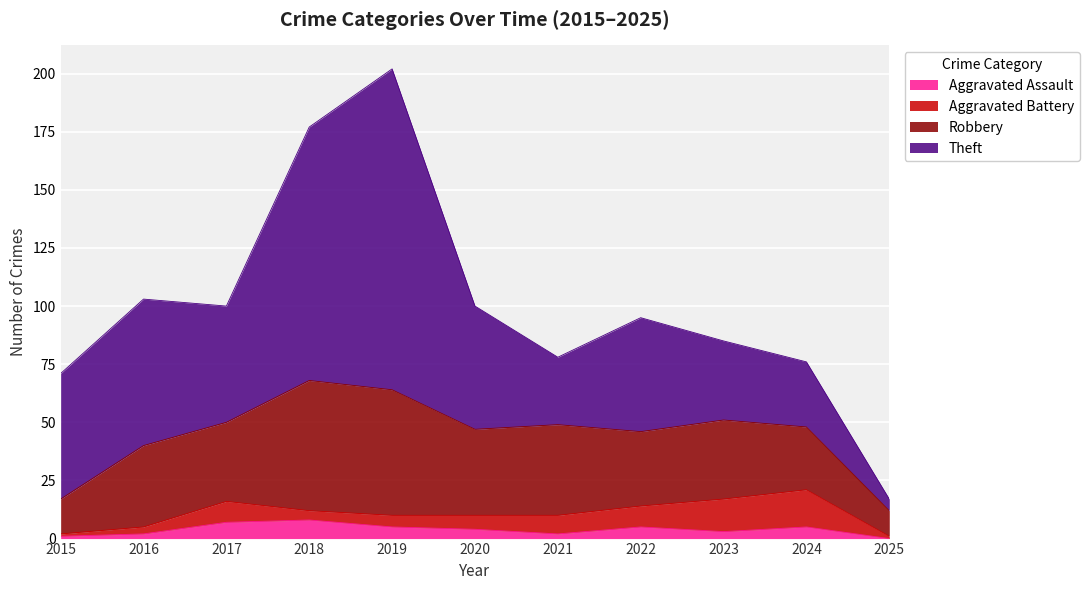

Reading right to left, extract all data points from this chart.

Aggravated Assault: 2025=0	2024=5	2023=3	2022=5	2021=2	2020=4	2019=5	2018=8	2017=7	2016=2	2015=1
Aggravated Battery: 2025=1	2024=16	2023=14	2022=9	2021=8	2020=6	2019=5	2018=4	2017=9	2016=3	2015=1
Robbery: 2025=11	2024=27	2023=34	2022=32	2021=39	2020=37	2019=54	2018=56	2017=34	2016=35	2015=15
Theft: 2025=5	2024=28	2023=34	2022=49	2021=29	2020=53	2019=138	2018=109	2017=50	2016=63	2015=54